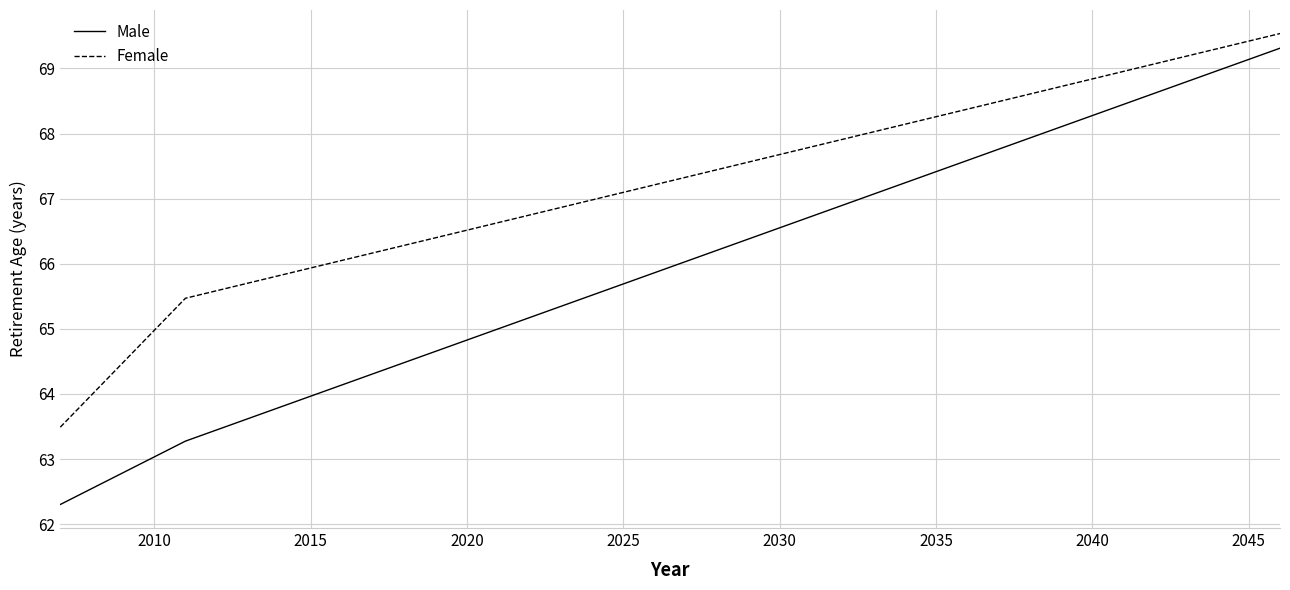

What is the difference between the second highest and minimum values in the Female series?

5.9